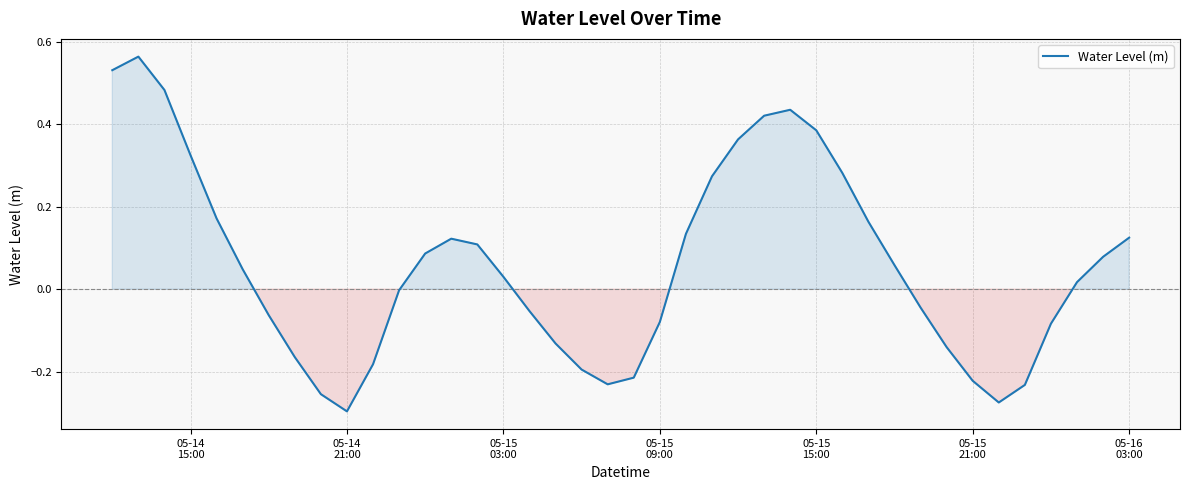

What is the difference between the maximum and minimum values?

0.9